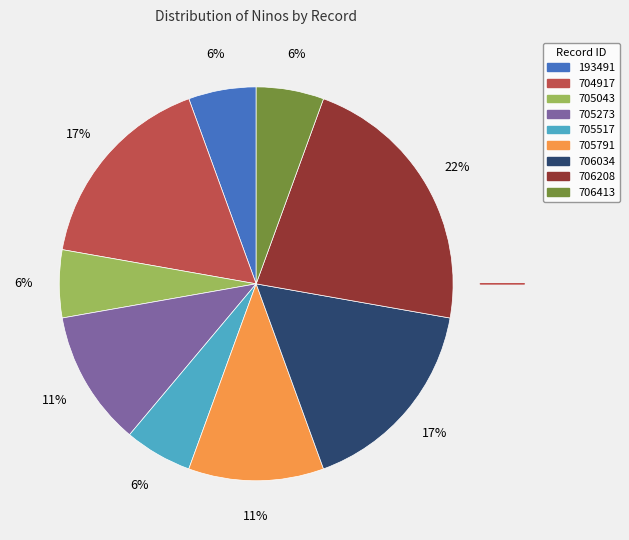

To the nearest percent, what is the average slice percentage?

11%